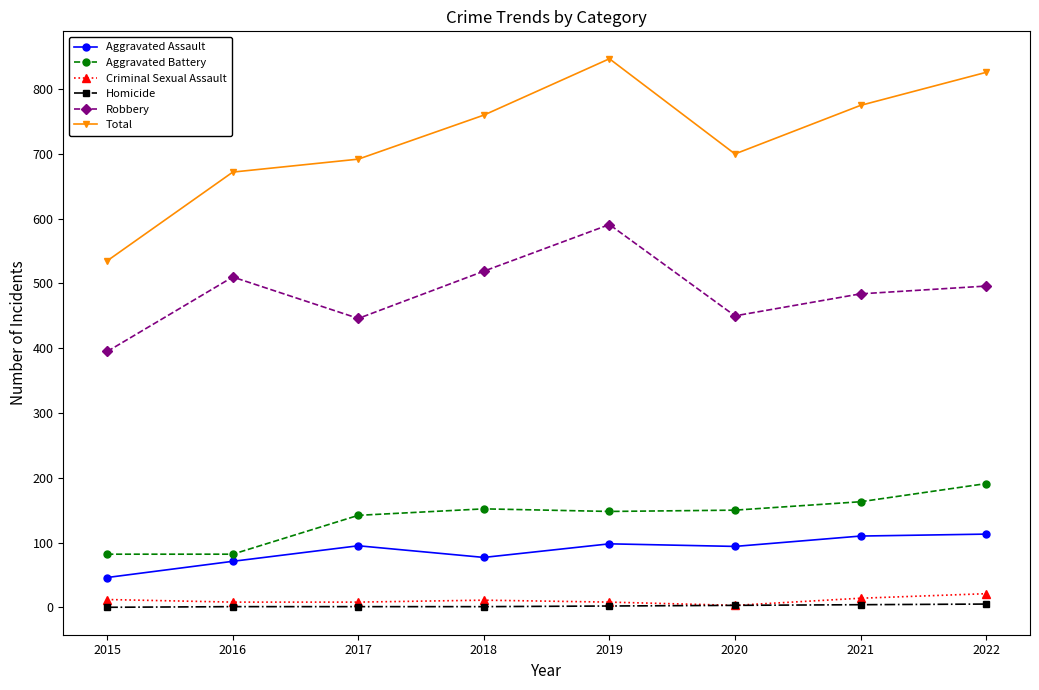

What is the difference between the maximum and minimum values in the Robbery series?

196